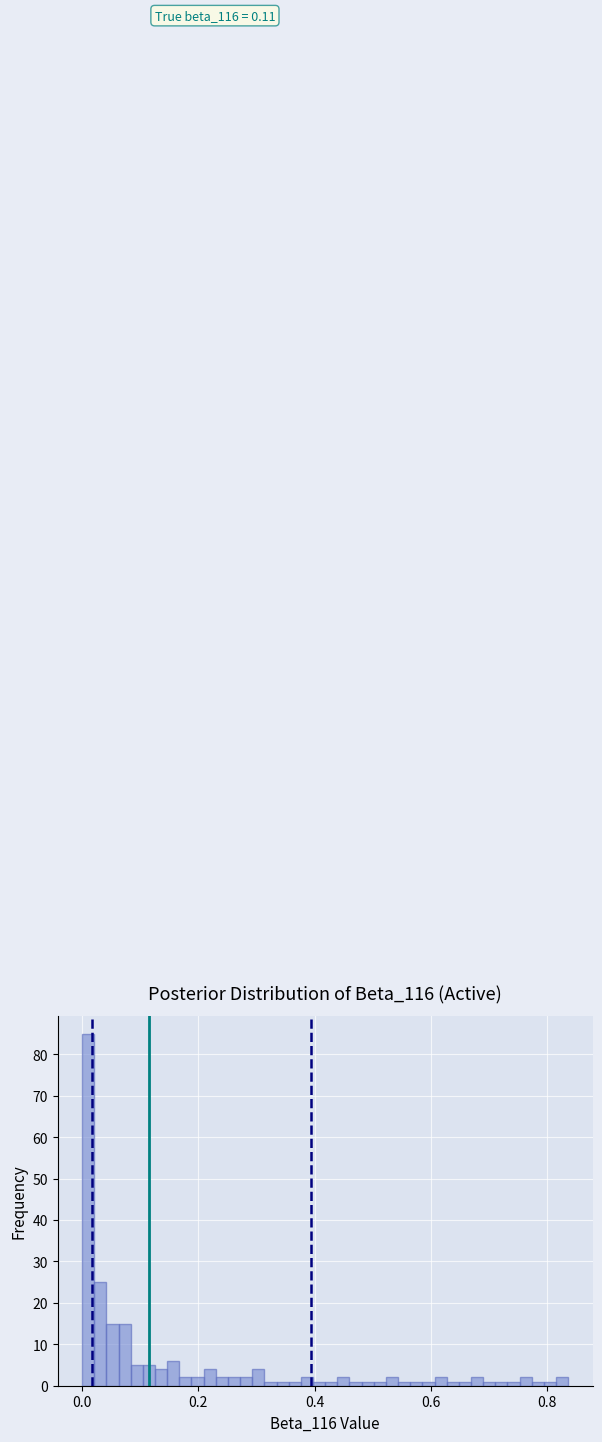

Read against the x-axis, roughly where is the centre of the tallest bar?

0.02